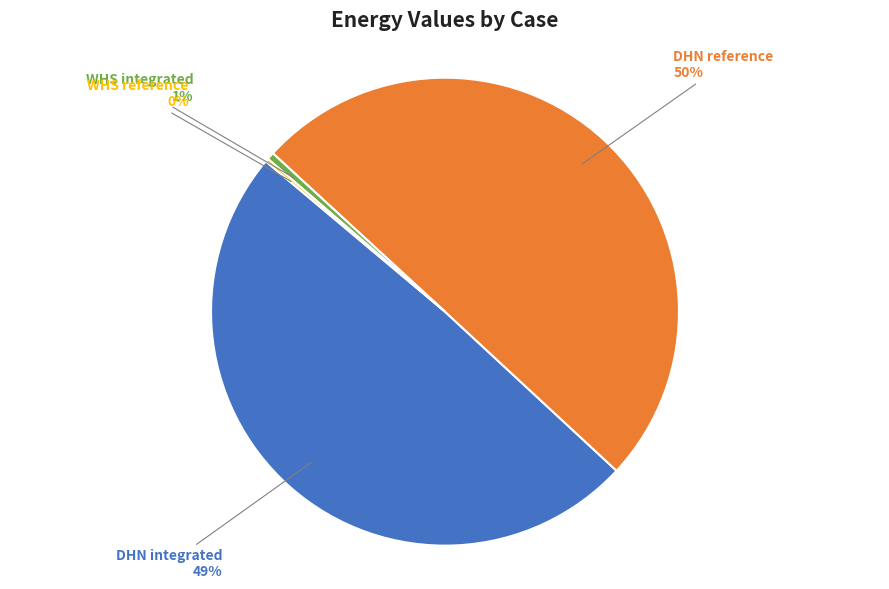

True or false: WHS integrated accounts for 1% of the total.

True